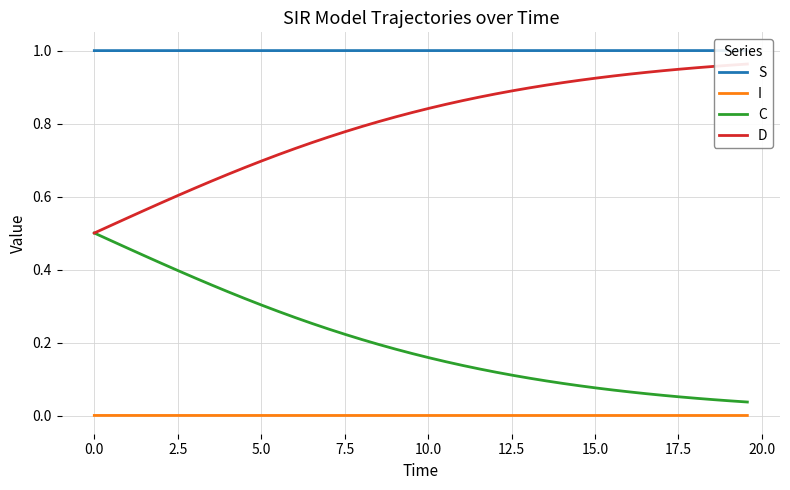

Which series has the largest range (max minus min)?

D